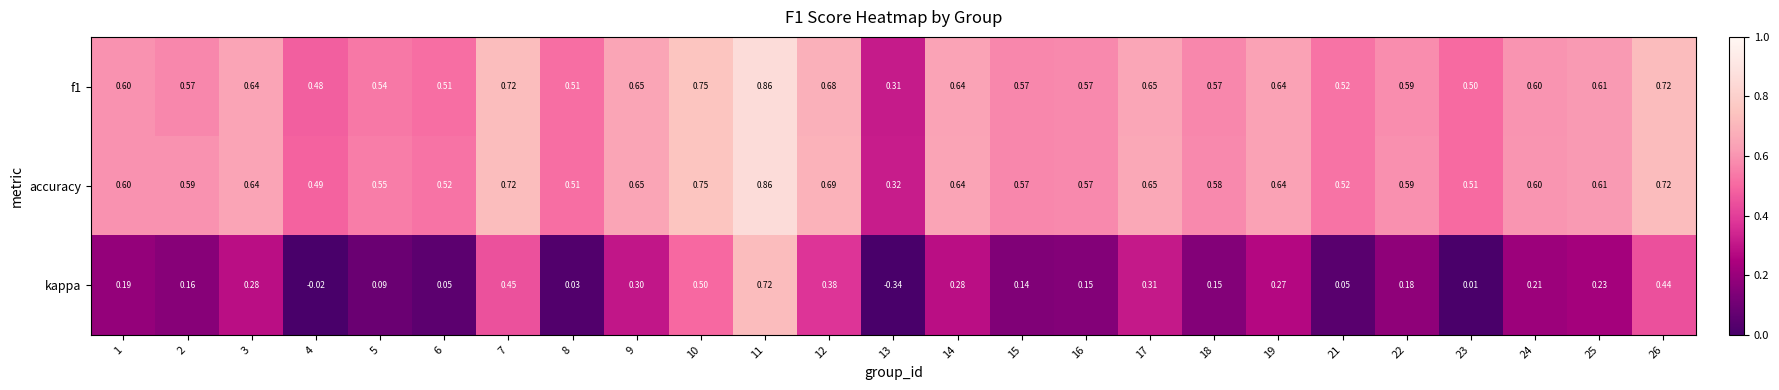

Is the value of f1 at 21 greater than the value of accuracy at 2?

No